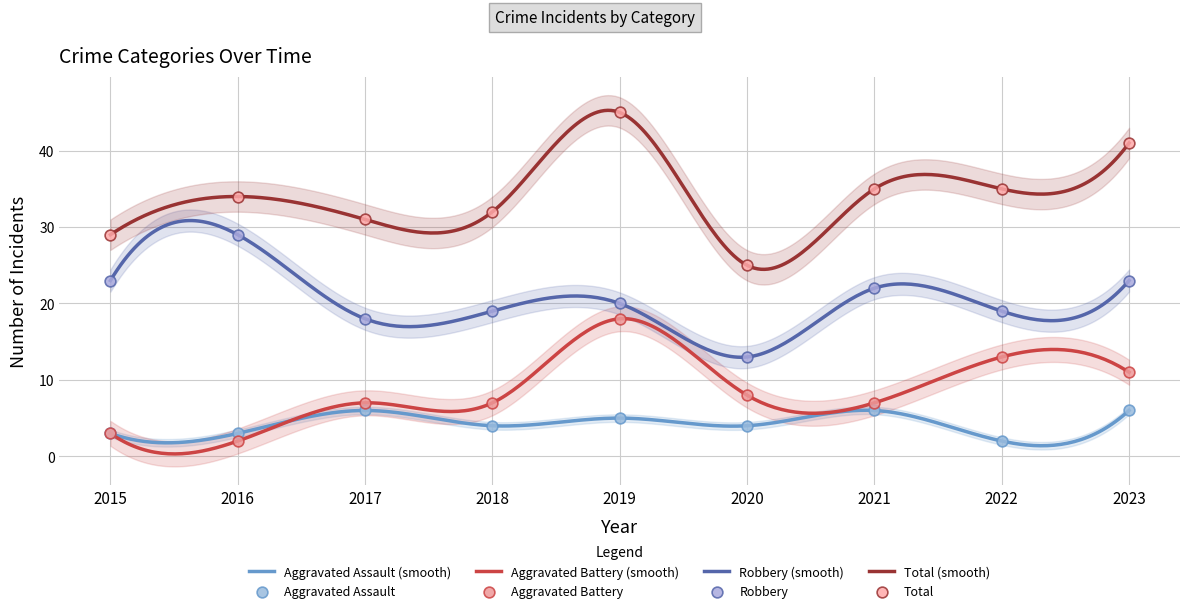

Which series contains the highest Y value?

Total